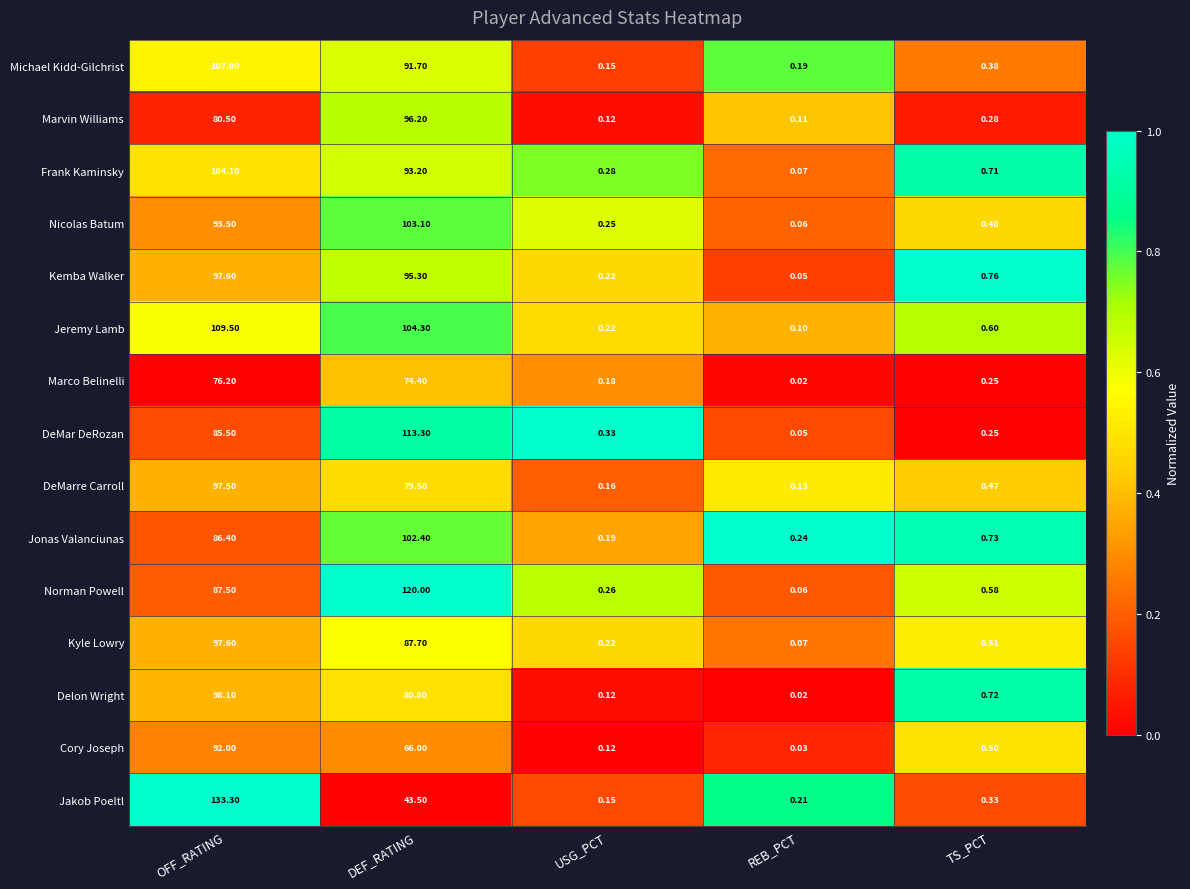

How many series are shown in this chart?

15